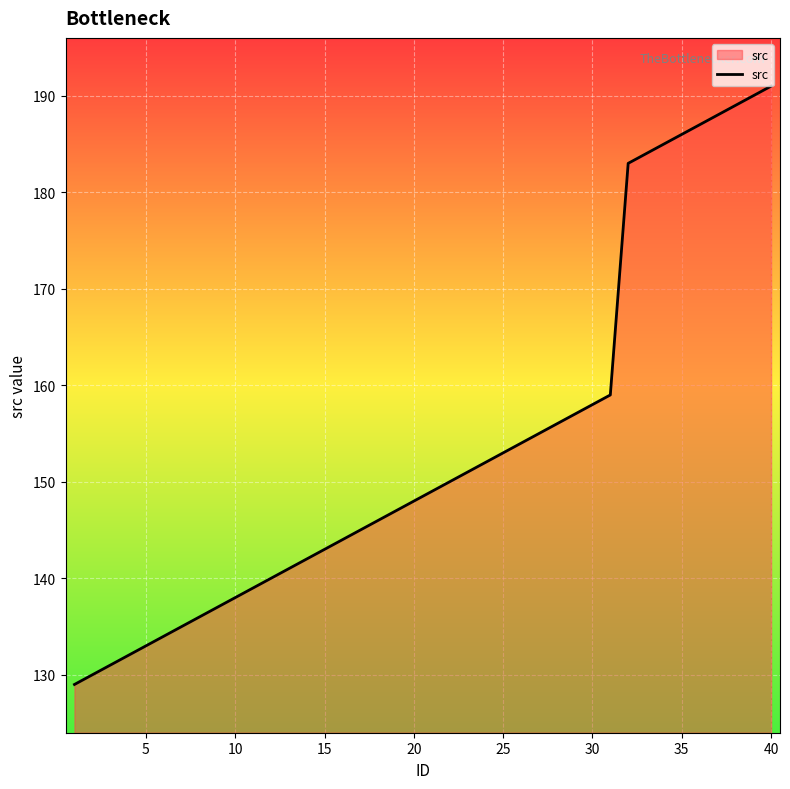

What is the difference between the maximum and minimum values?

62